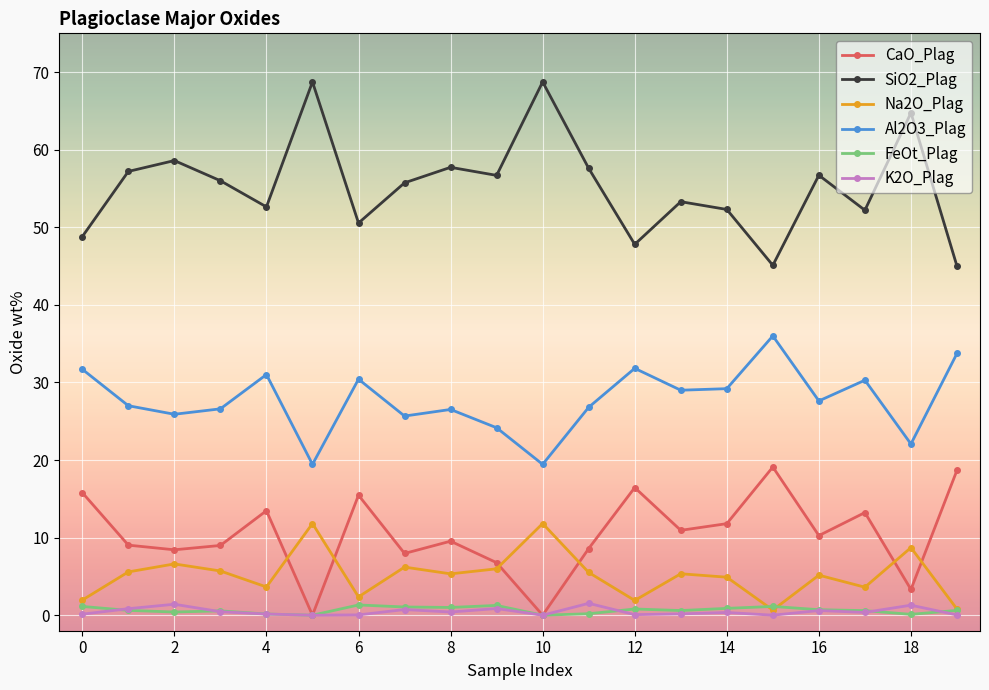

True or false: Na2O_Plag and SiO2_Plag intersect in this chart.

False